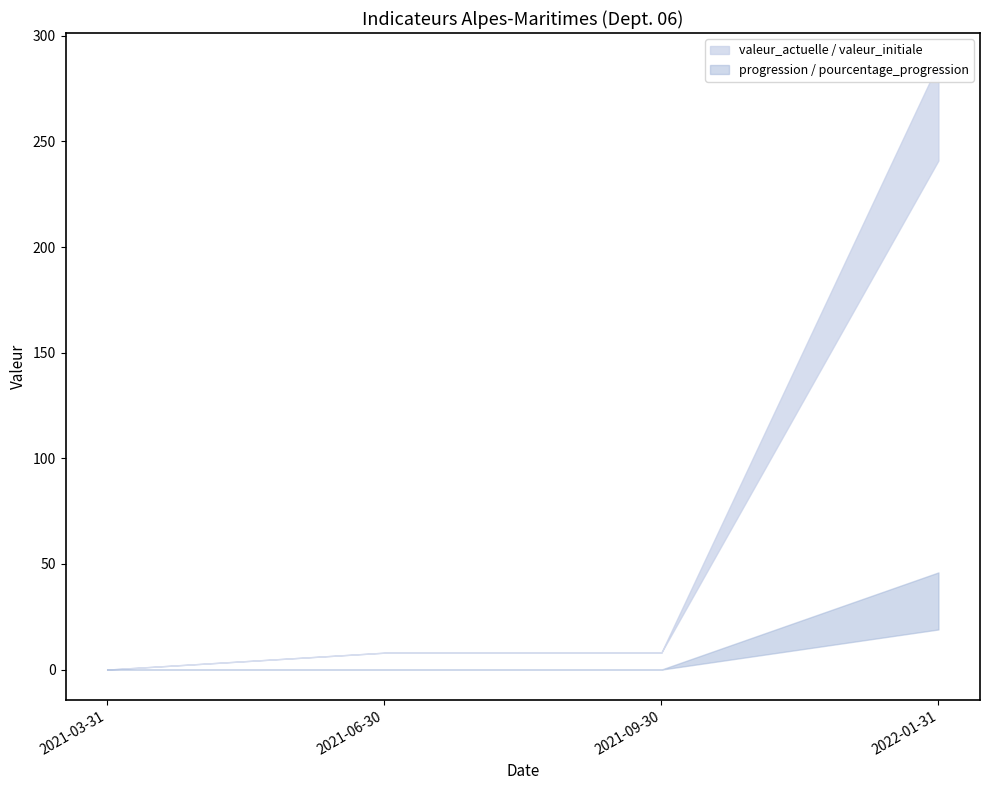

At which label does progression reach its minimum?

2021-03-31